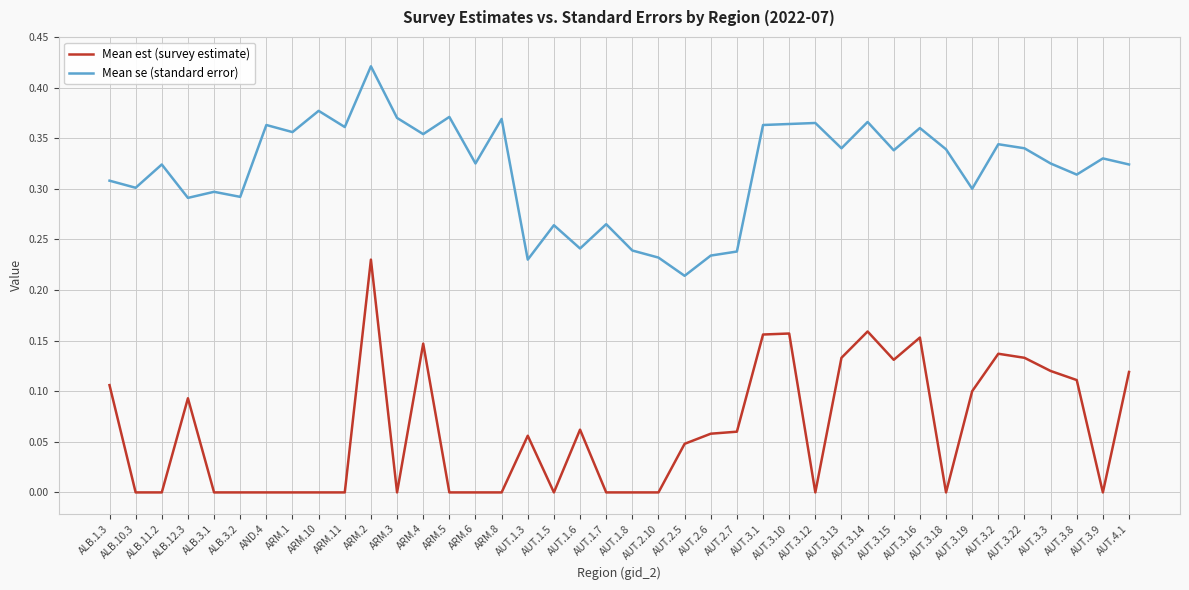

What are all the series names shown in the legend?

Mean est (survey estimate), Mean se (standard error)